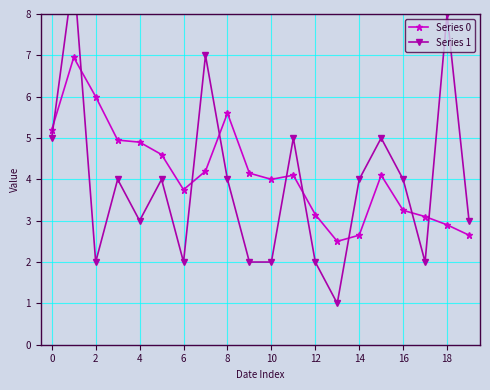

Which series has the largest total across all categories?

Series 0